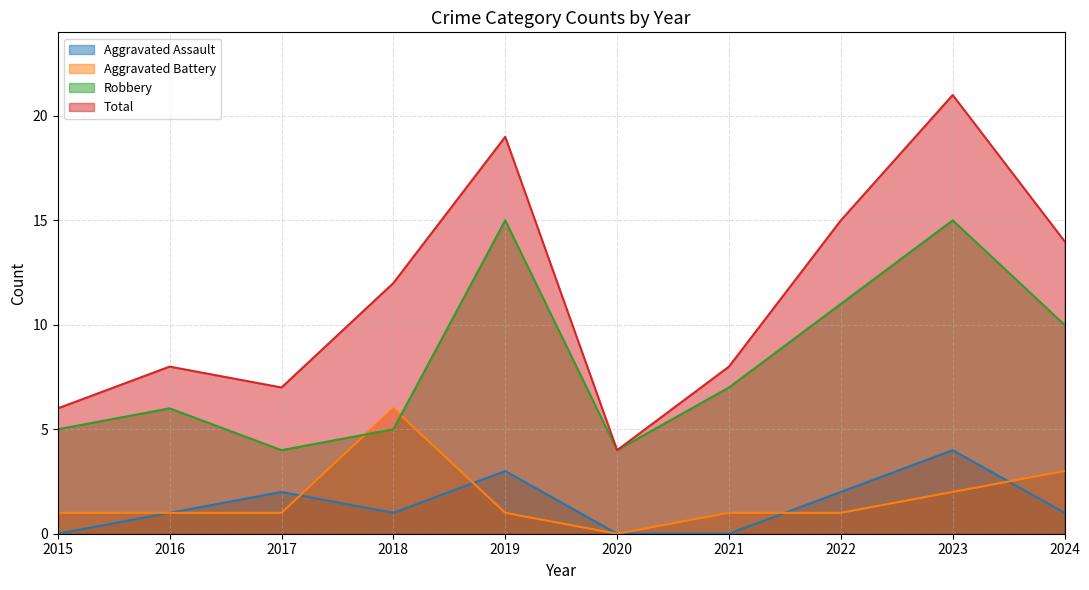

Between which two adjacent categories do Aggravated Assault and Aggravated Battery first intersect?

2017 and 2018